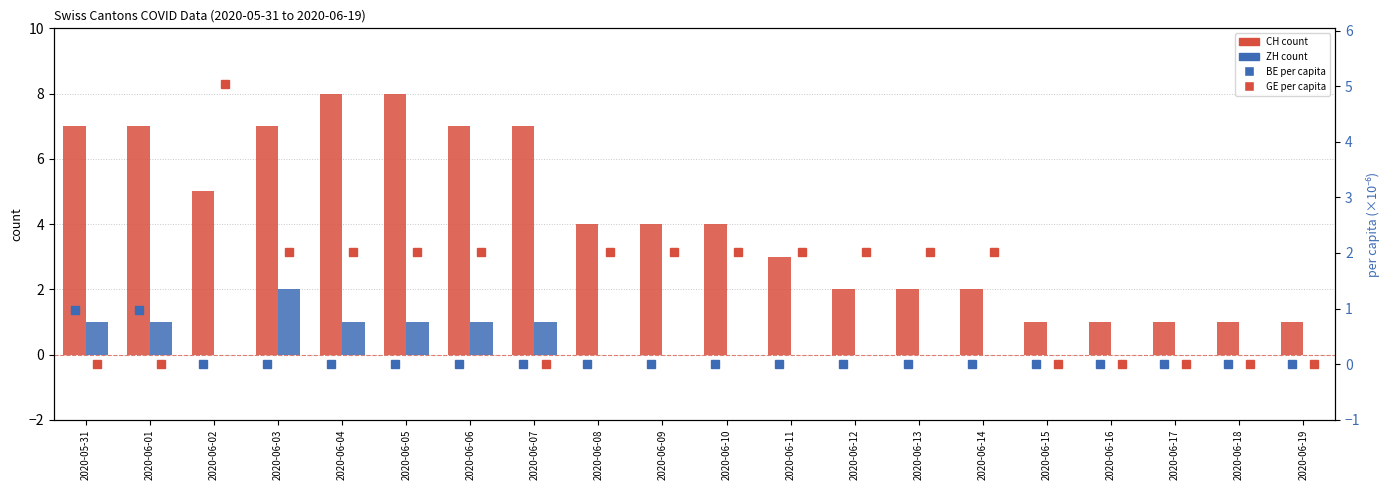

Is it true that GE per capita (×10⁻⁶) equals 0.6 at 2020-06-08?

False